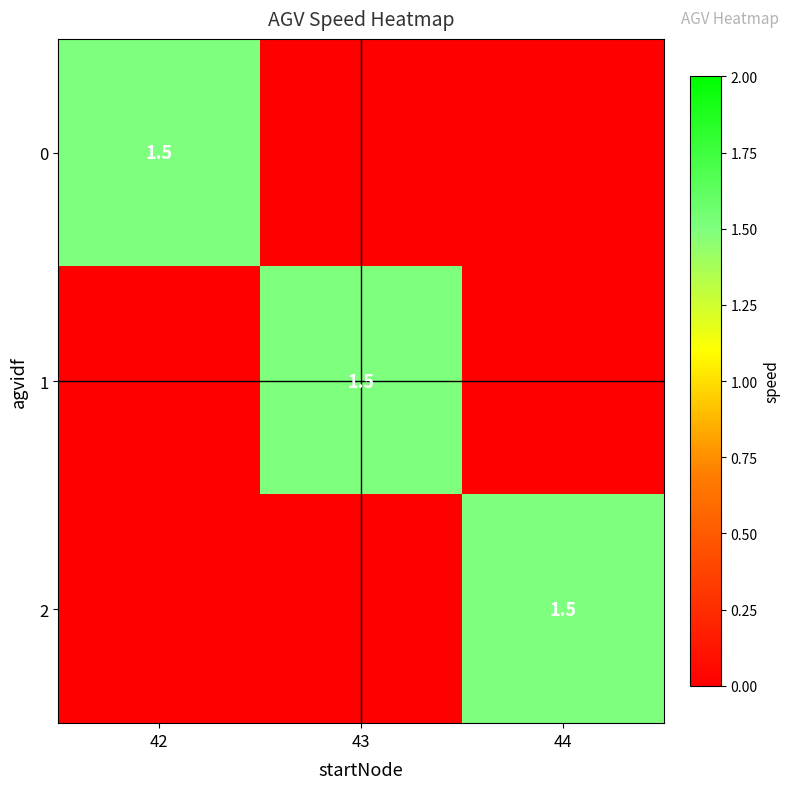

The 1 series shows 1.0 at 43. True or false?

False